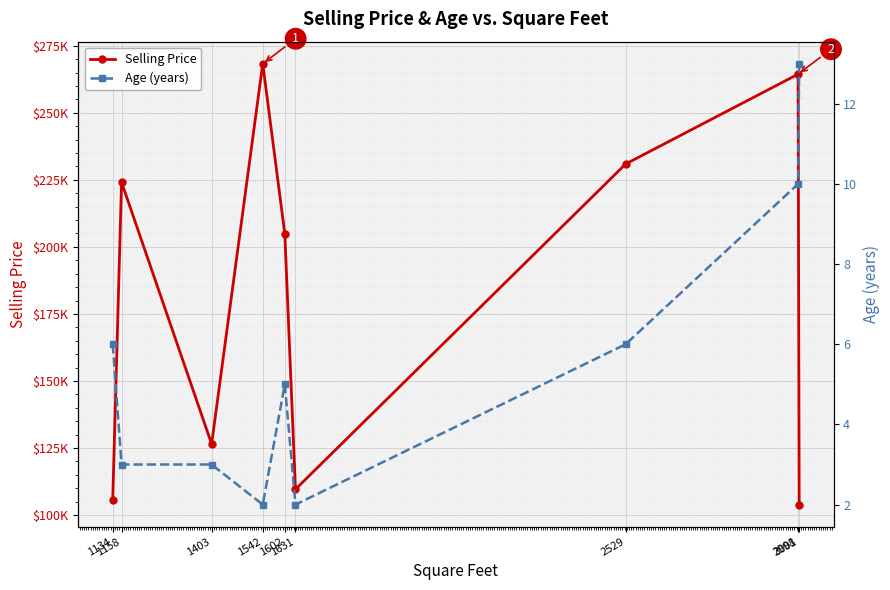

In Age (years), how many points are higher than both neighbors (excluding endpoints)?

1